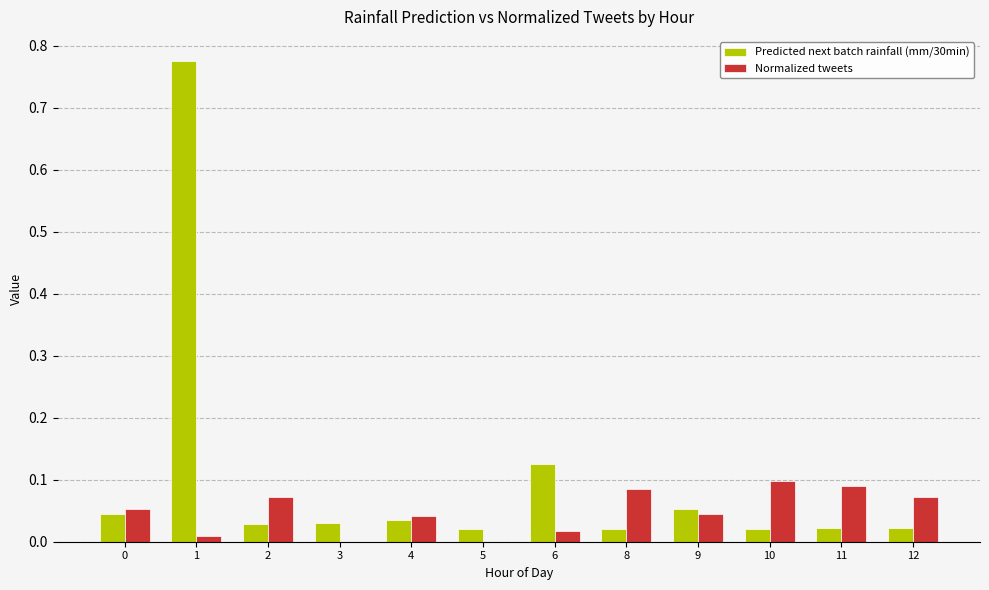

Does the chart contain stacked bars?

No